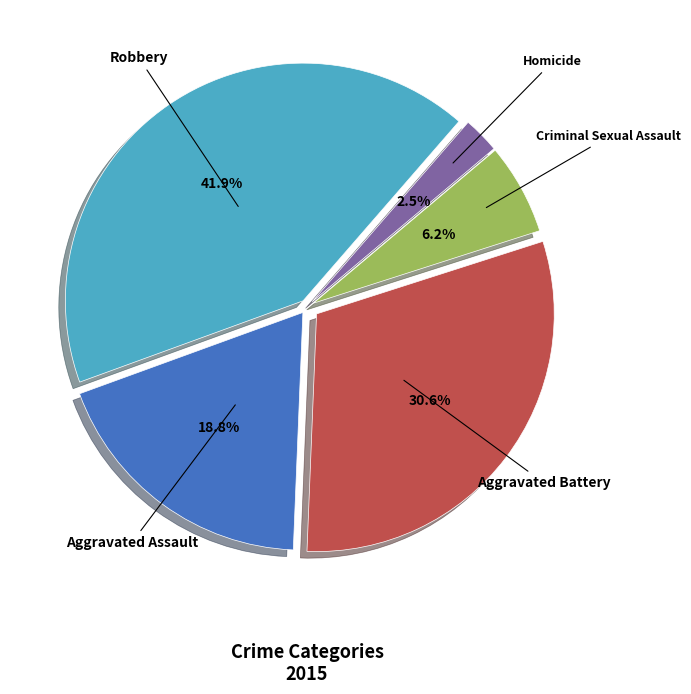

What is the largest slice in the pie chart?

Robbery